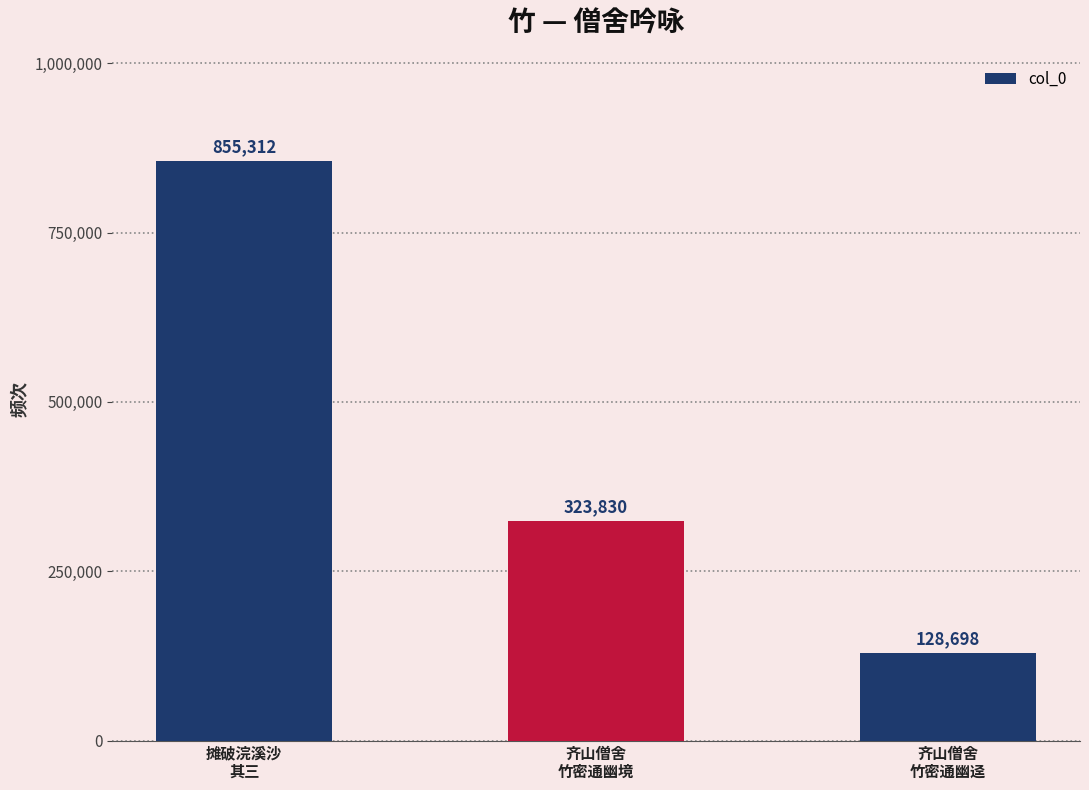

Rank the categories by value from highest to lowest.

摊破浣溪沙
其三, 齐山僧舍
竹密通幽境, 齐山僧舍
竹密通幽迳